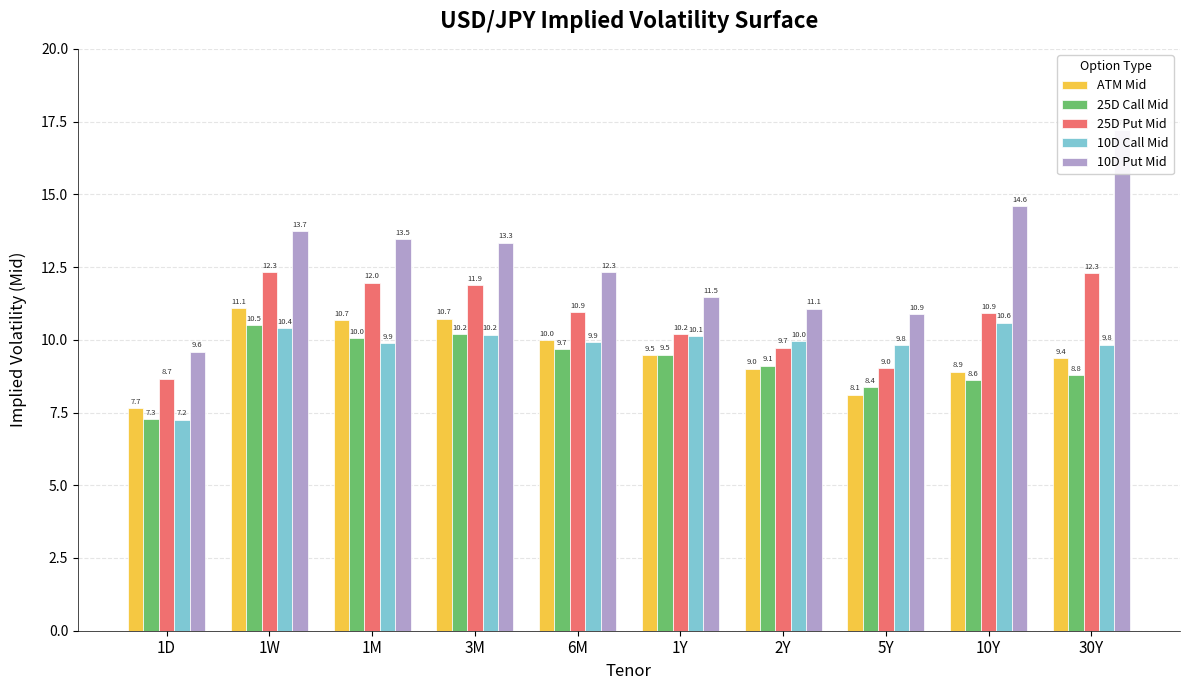

What position from the right is 10Y?

2